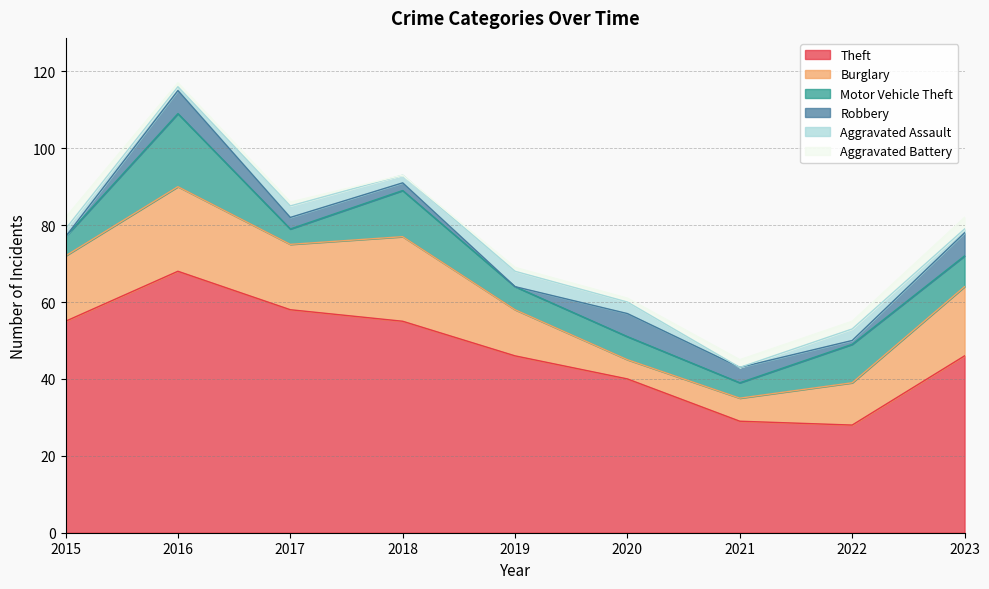

What is the difference between the maximum and minimum values in the Burglary series?

17